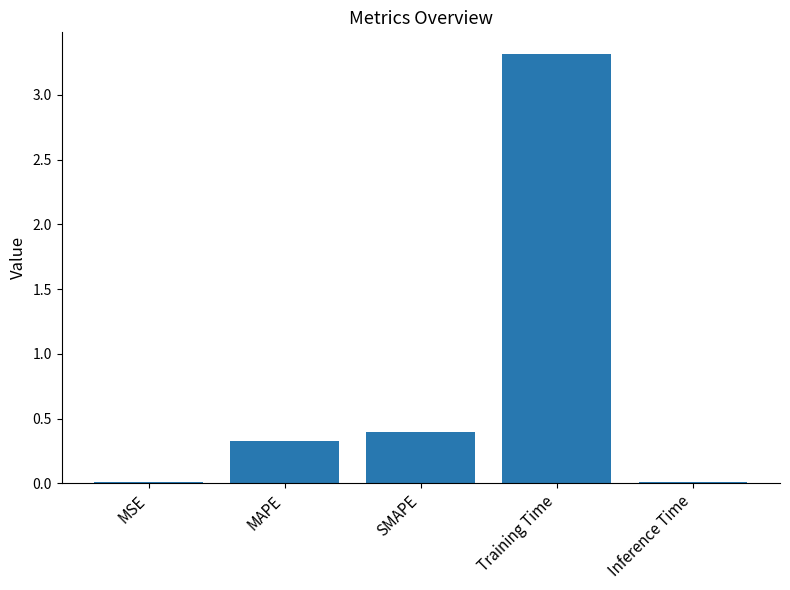

True or false: the data shows 0.0 at Inference Time.

True